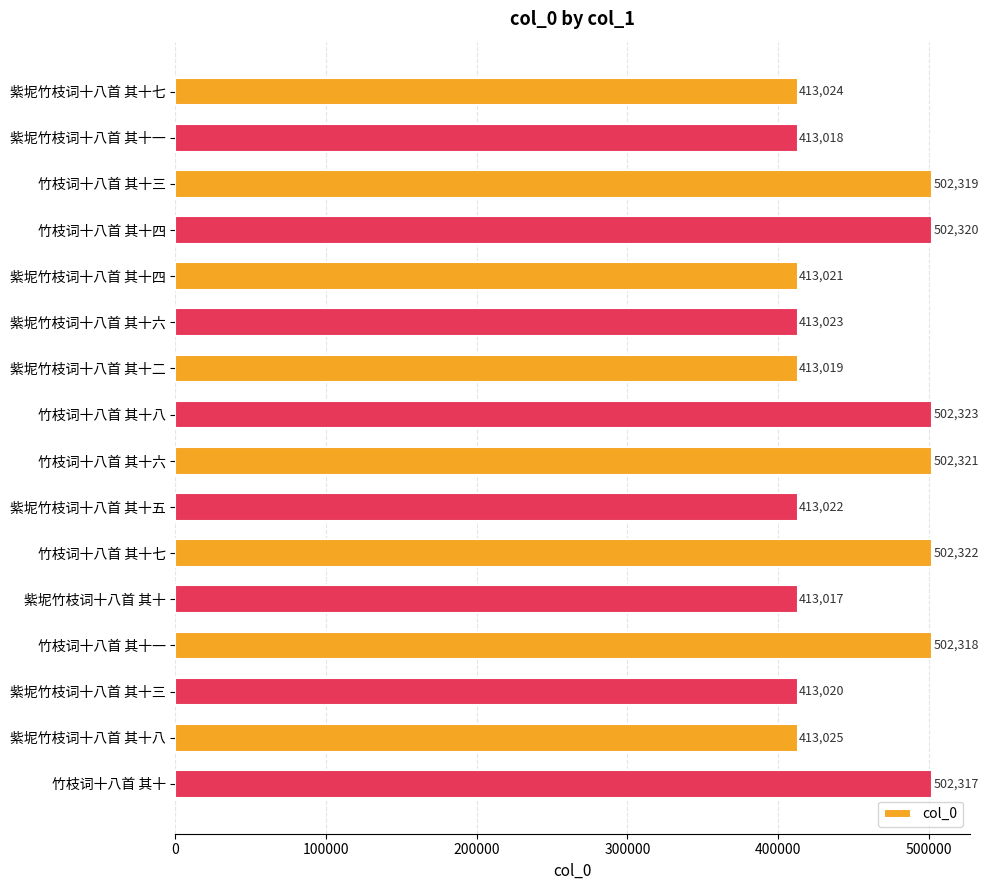

Which category has the lowest value across all series?

紫坭竹枝词十八首 其十